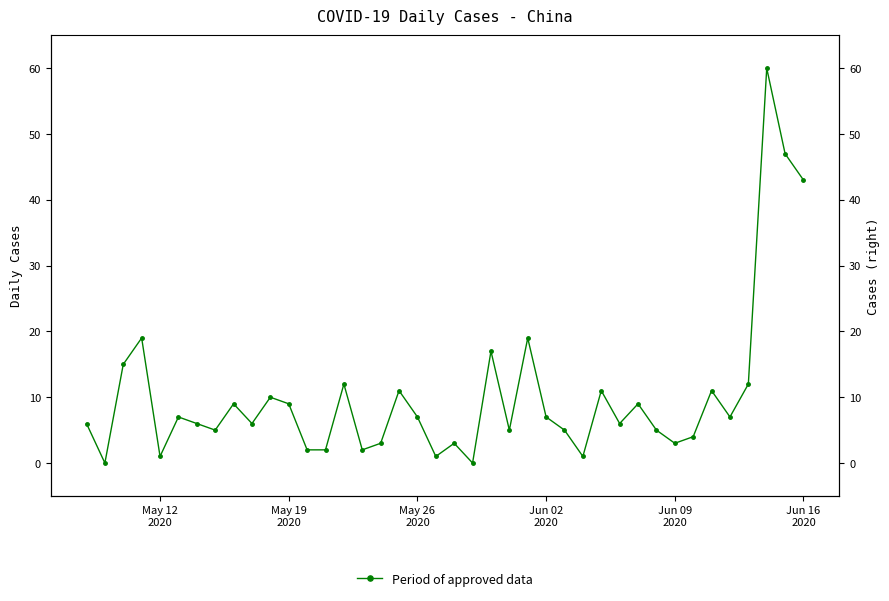

How many data points are less than 7?

20